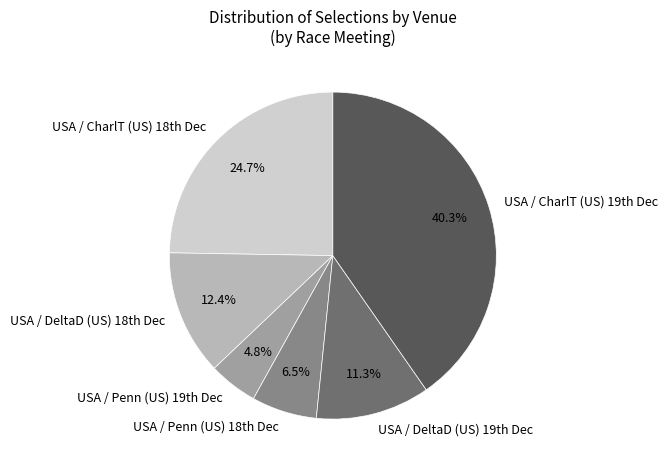

Count the number of slices in the pie.

6